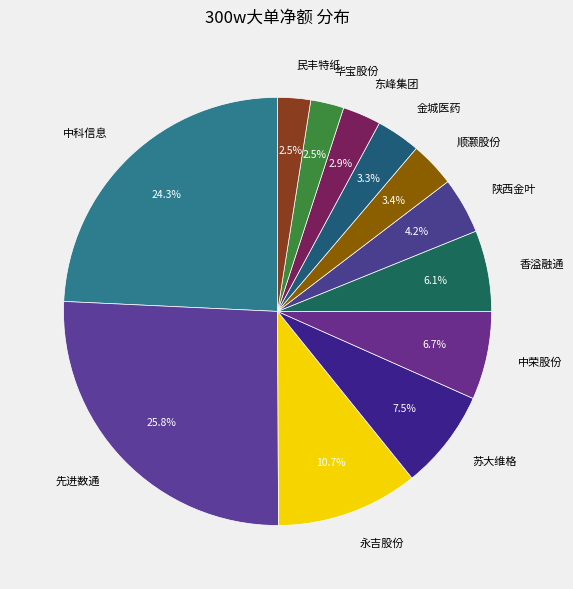

How many segments does this pie chart have?

12